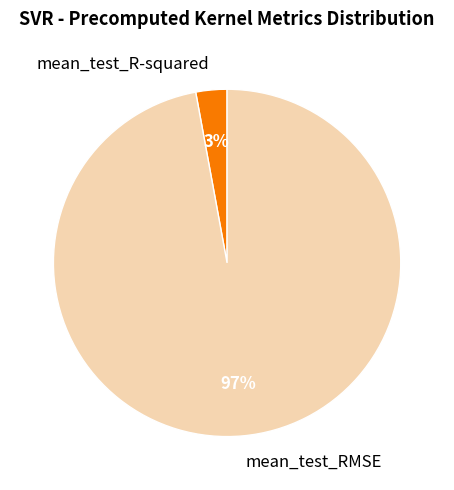

Is it true that mean_test_R-squared is 3% of the pie?

True